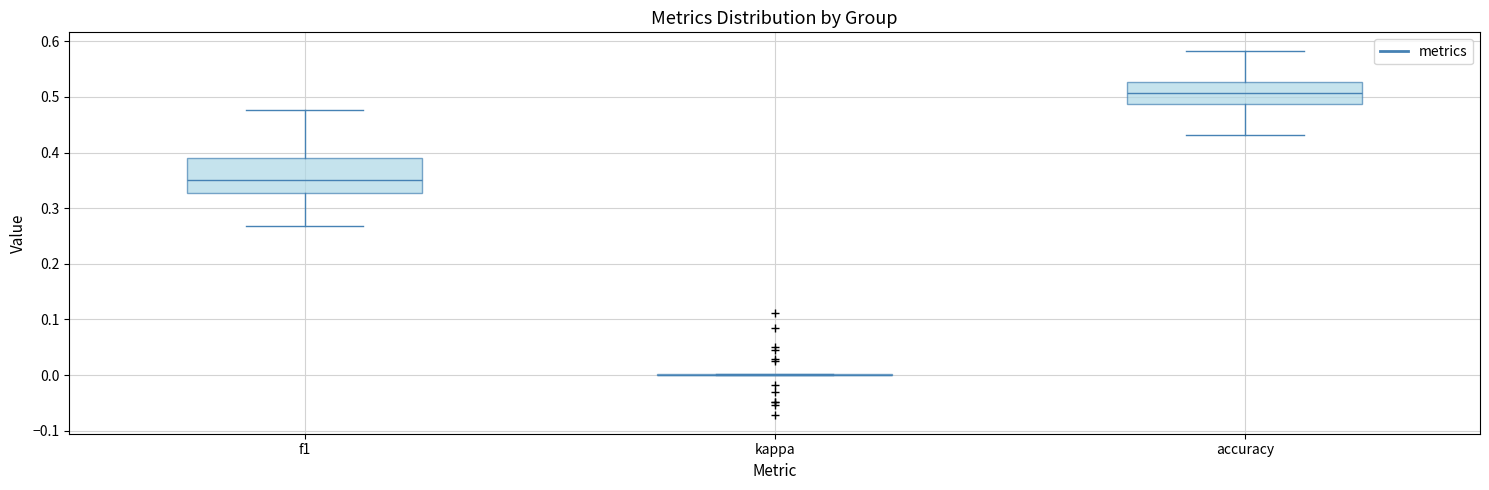

Comparing the boxes themselves (not the whiskers), which one is the tallest?

f1